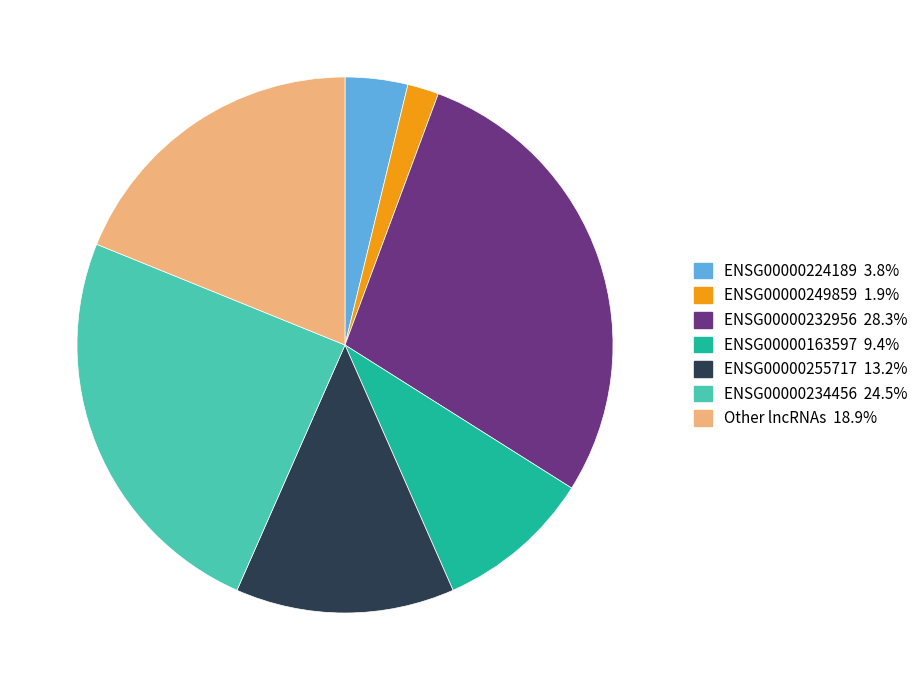

Which slice is the smallest?

ENSG00000249859